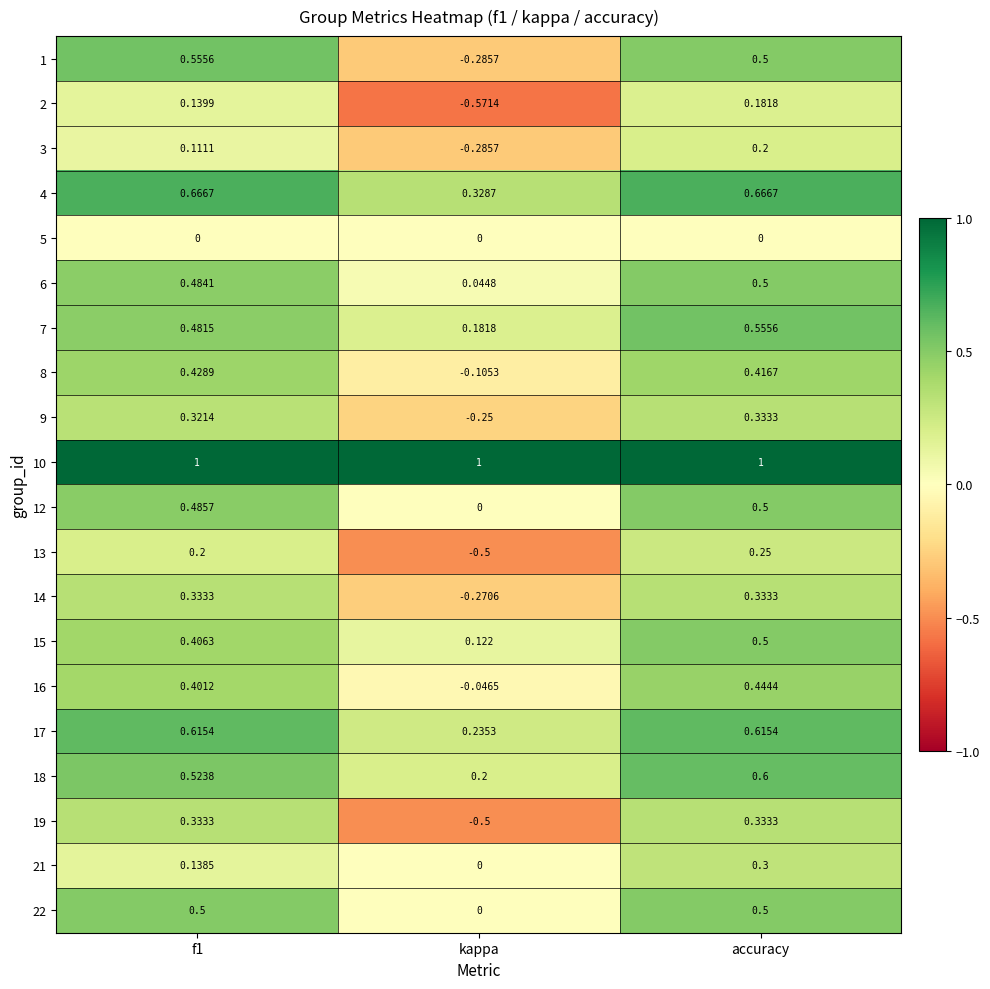

At which category is the sum across all series the highest?

accuracy